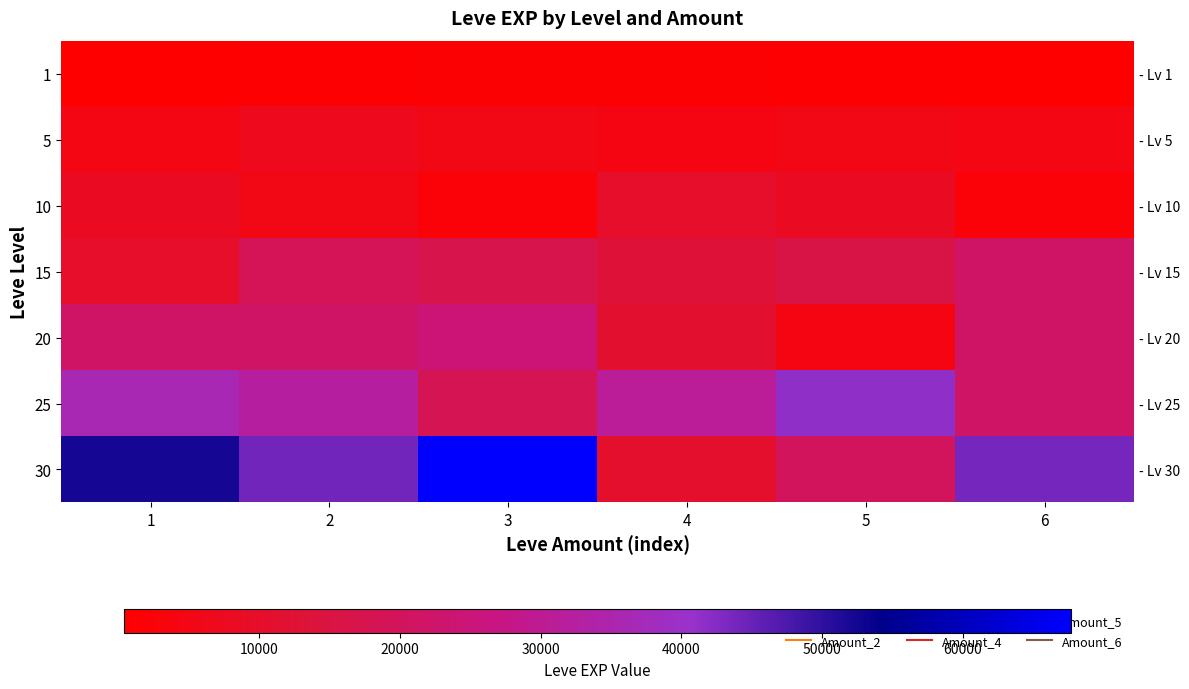

What is the minimum value for 15?

10100